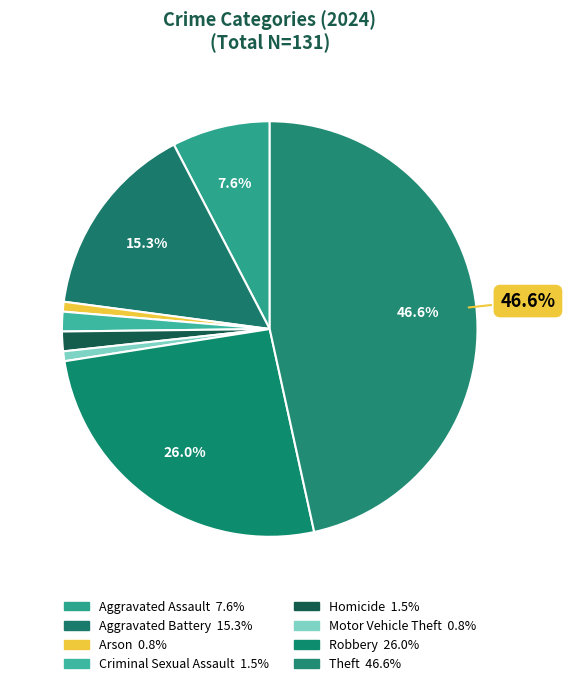

How many slices are in this pie chart?

8